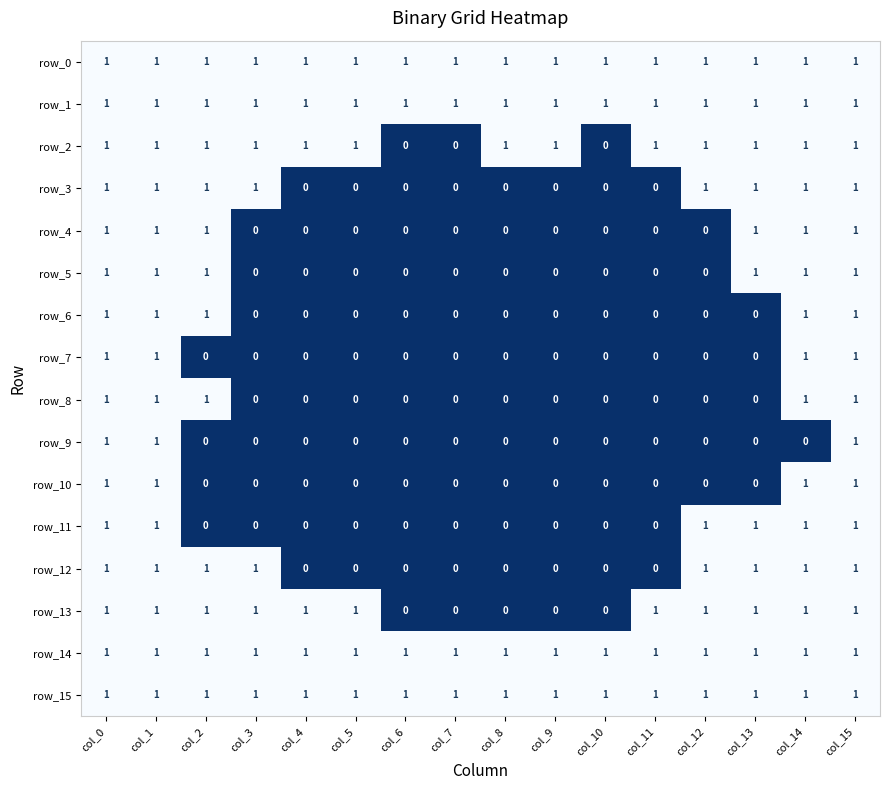

Reading left to right, what are all the values shown in this chart?

row_0: 1	1	1	1	1	1	1	1	1	1	1	1	1	1	1	1
row_1: 1	1	1	1	1	1	1	1	1	1	1	1	1	1	1	1
row_2: 1	1	1	1	1	1	0	0	1	1	0	1	1	1	1	1
row_3: 1	1	1	1	0	0	0	0	0	0	0	0	1	1	1	1
row_4: 1	1	1	0	0	0	0	0	0	0	0	0	0	1	1	1
row_5: 1	1	1	0	0	0	0	0	0	0	0	0	0	1	1	1
row_6: 1	1	1	0	0	0	0	0	0	0	0	0	0	0	1	1
row_7: 1	1	0	0	0	0	0	0	0	0	0	0	0	0	1	1
row_8: 1	1	1	0	0	0	0	0	0	0	0	0	0	0	1	1
row_9: 1	1	0	0	0	0	0	0	0	0	0	0	0	0	0	1
row_10: 1	1	0	0	0	0	0	0	0	0	0	0	0	0	1	1
row_11: 1	1	0	0	0	0	0	0	0	0	0	0	1	1	1	1
row_12: 1	1	1	1	0	0	0	0	0	0	0	0	1	1	1	1
row_13: 1	1	1	1	1	1	0	0	0	0	0	1	1	1	1	1
row_14: 1	1	1	1	1	1	1	1	1	1	1	1	1	1	1	1
row_15: 1	1	1	1	1	1	1	1	1	1	1	1	1	1	1	1